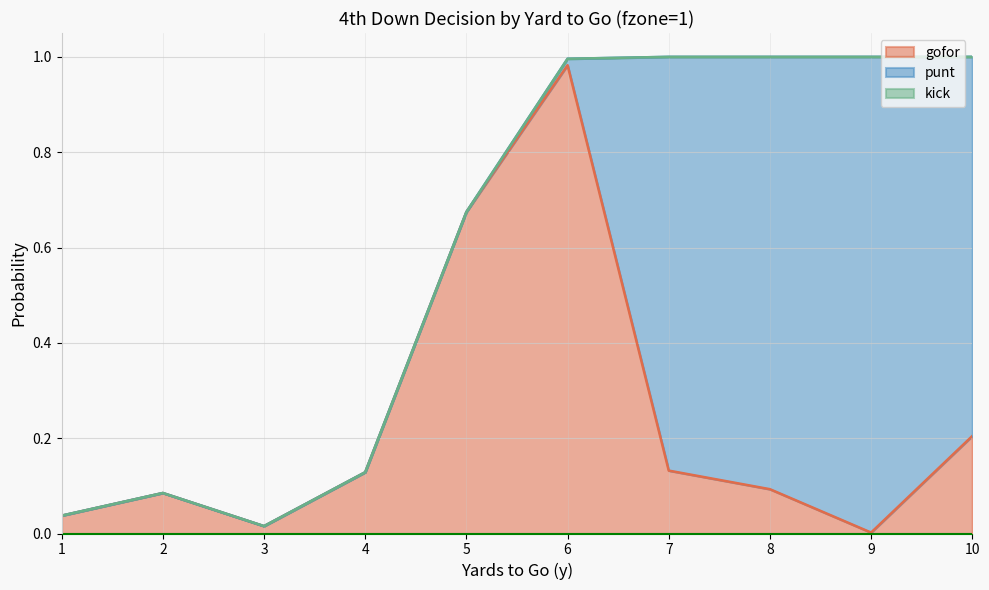

At which category does the chart reach its peak across all series?

9